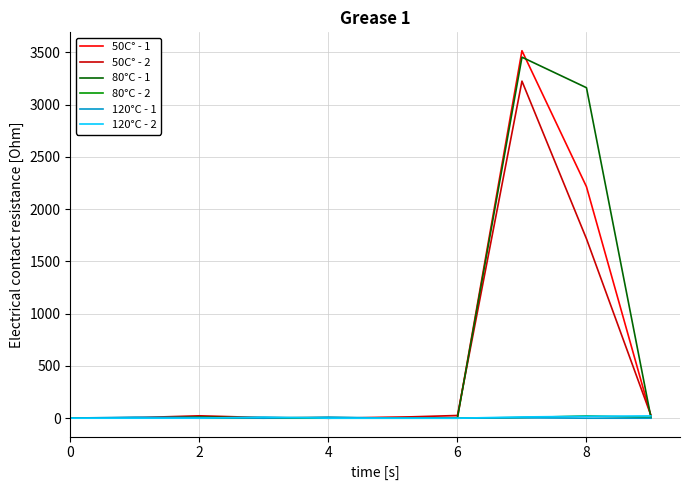

What is the sum of all 120°C - 2 values?

63